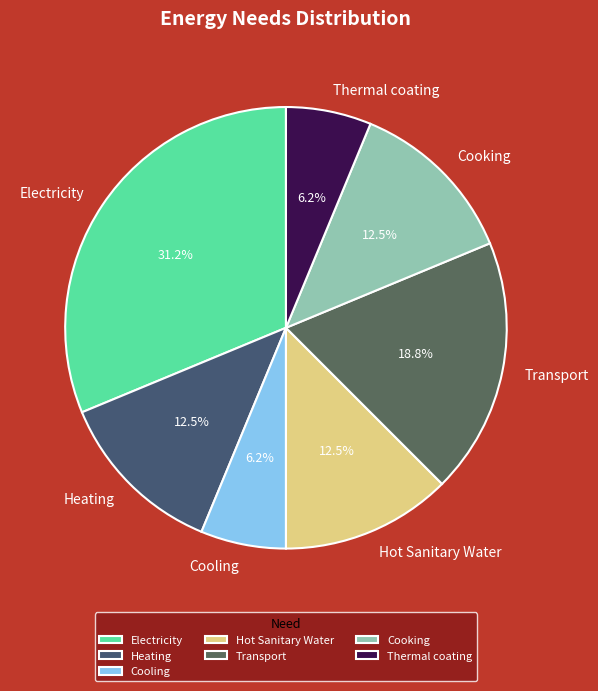

Is there a majority slice in this chart?

No